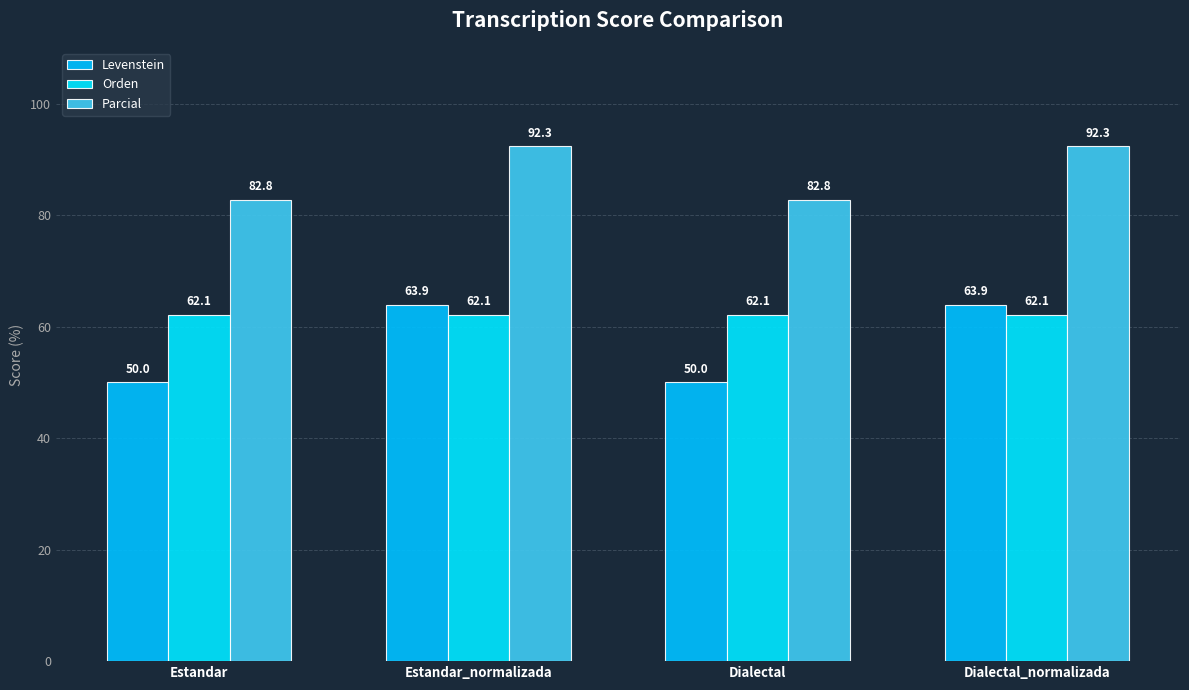

How many distinct data groups are displayed?

3